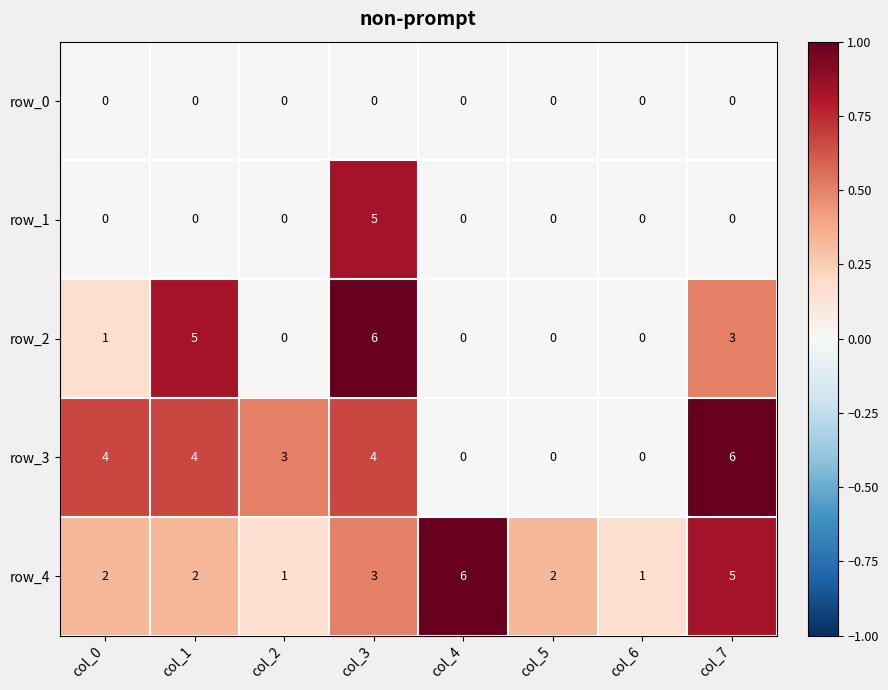

Which series has the largest total across all categories?

row_4